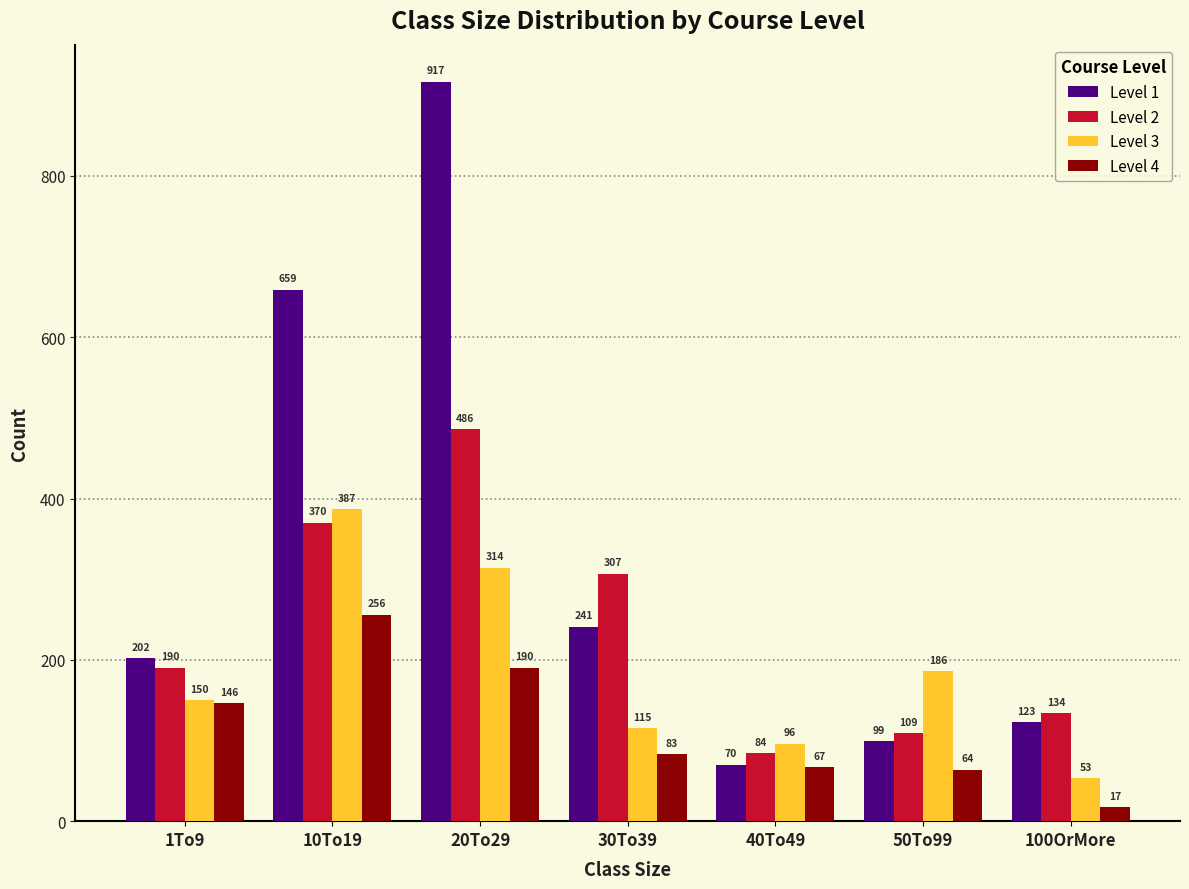

Reading left to right, transcribe all the data shown in this chart.

Level 1: 202	659	917	241	70	99	123
Level 2: 190	370	486	307	84	109	134
Level 3: 150	387	314	115	96	186	53
Level 4: 146	256	190	83	67	64	17